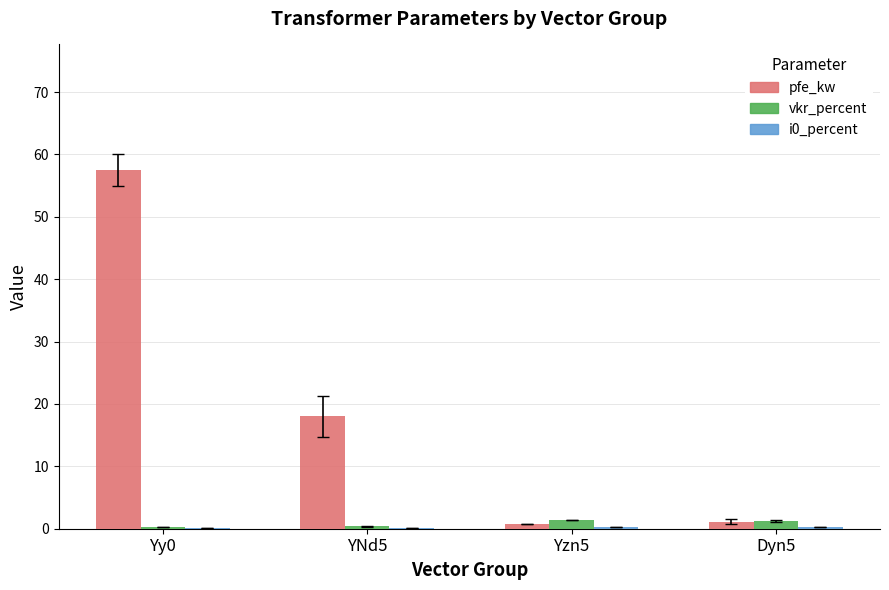

At which category is the sum across all series the highest?

Yy0